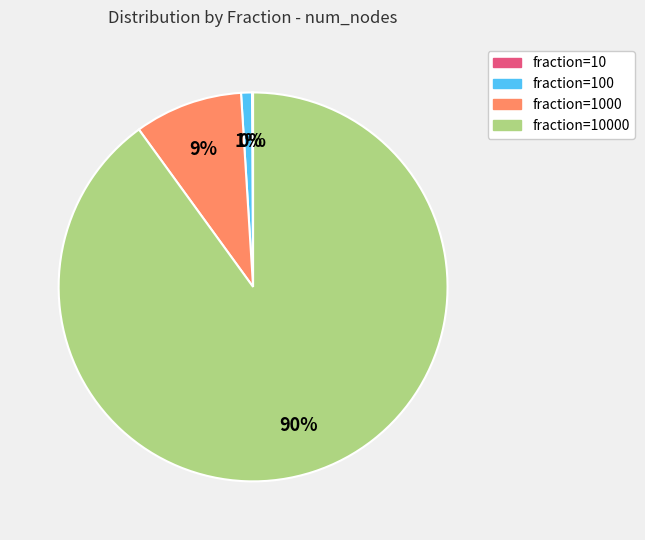

To the nearest percent, what is the difference between the largest and smallest slice percentages?

90%